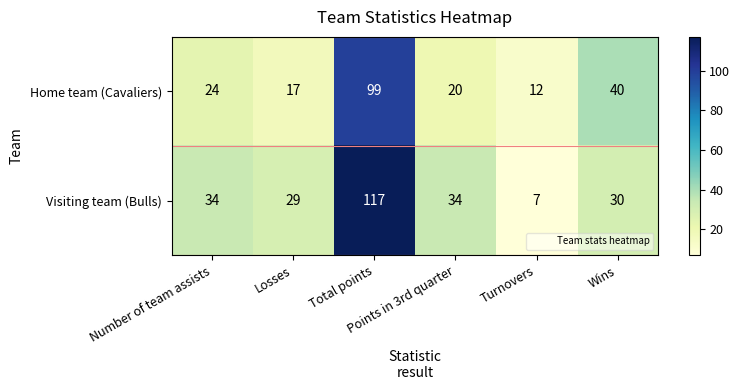

Count the number of categories in the chart.

6